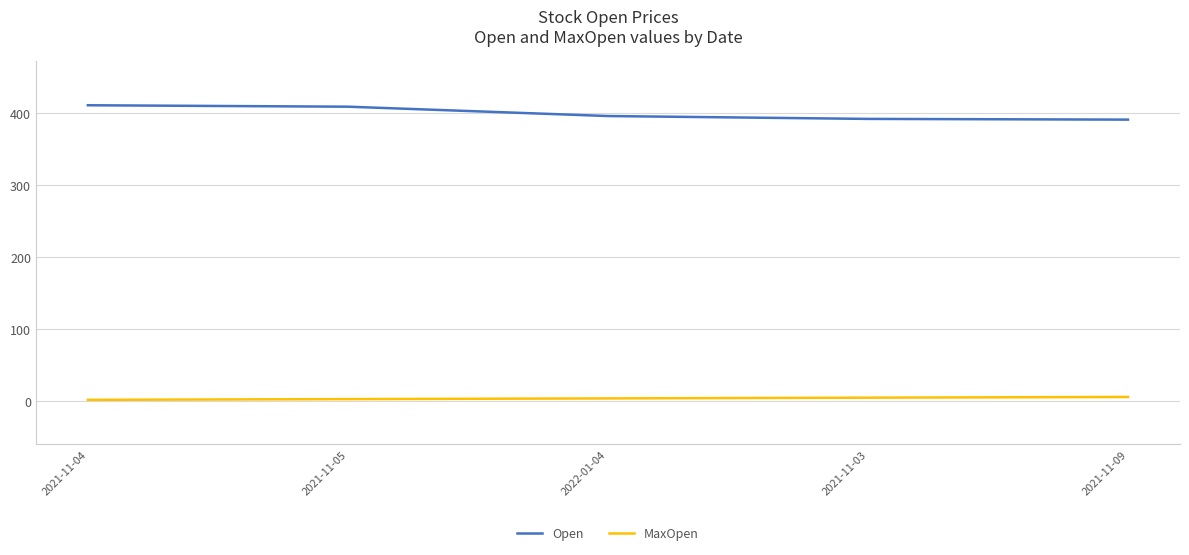

Which series has the largest total across all categories?

Open